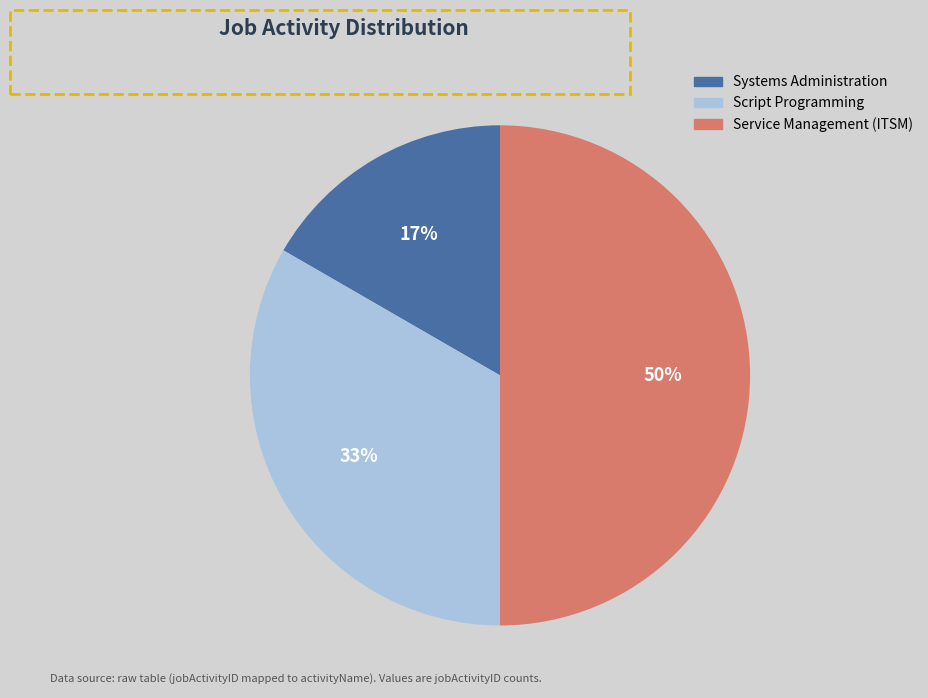

Is the sum of Systems Administration and Service Management (ITSM) greater than half?

Yes